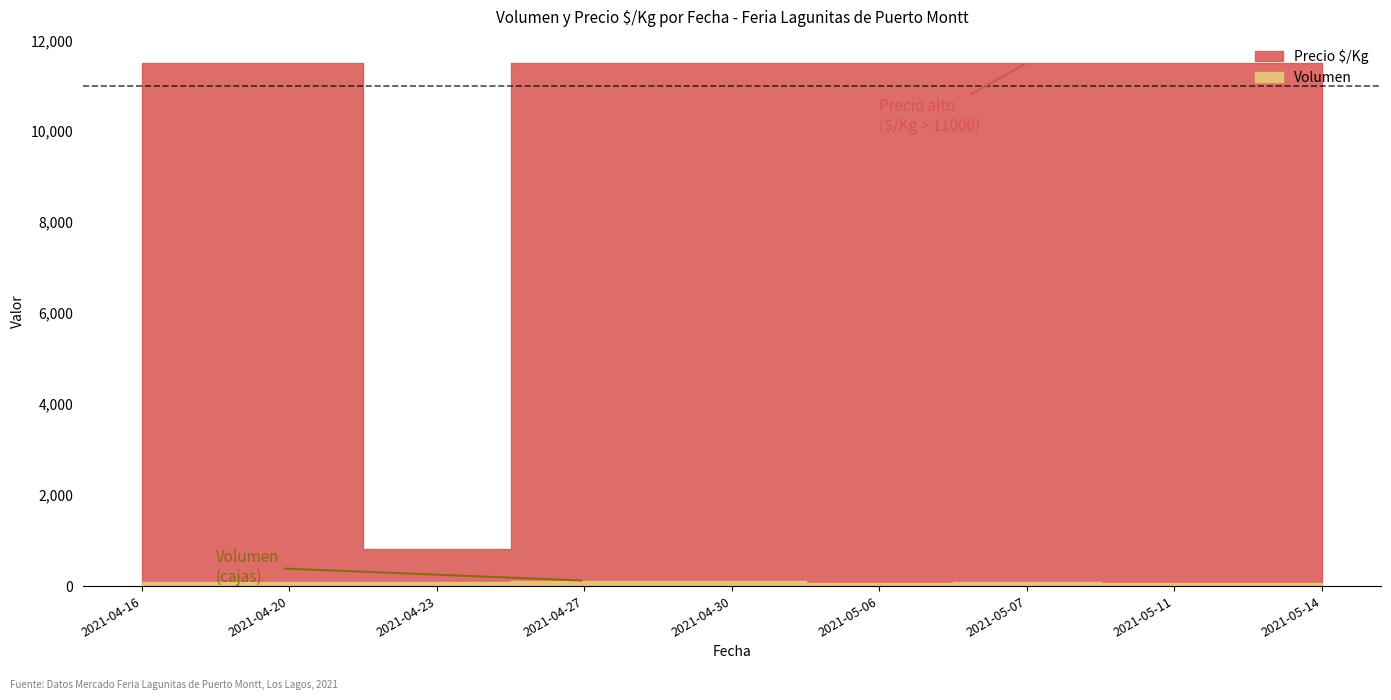

How many interior local peaks does the Volumen series have?

1